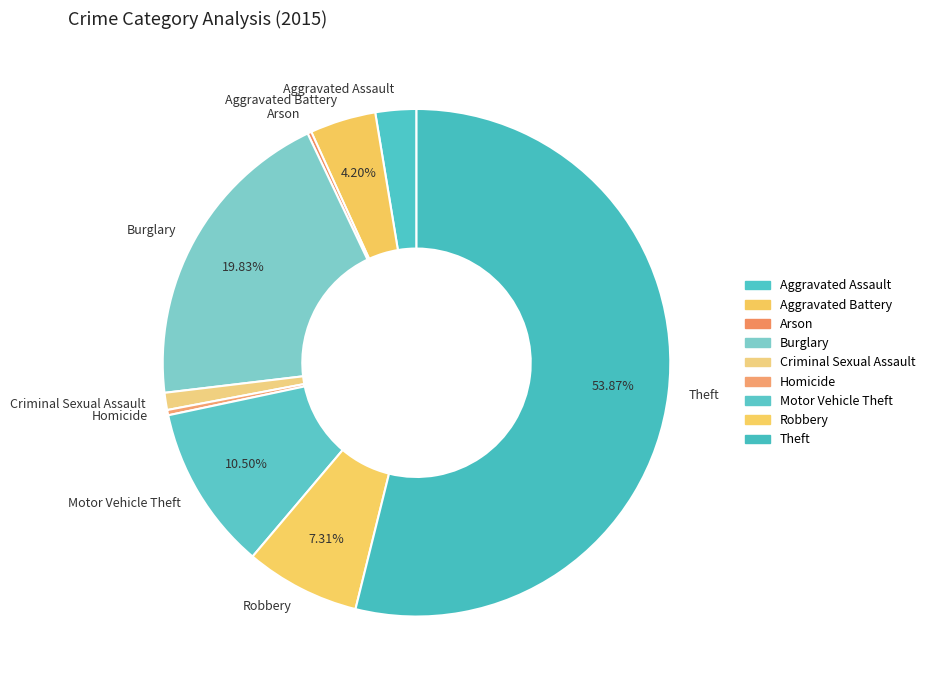

What is the largest slice in the pie chart?

Theft